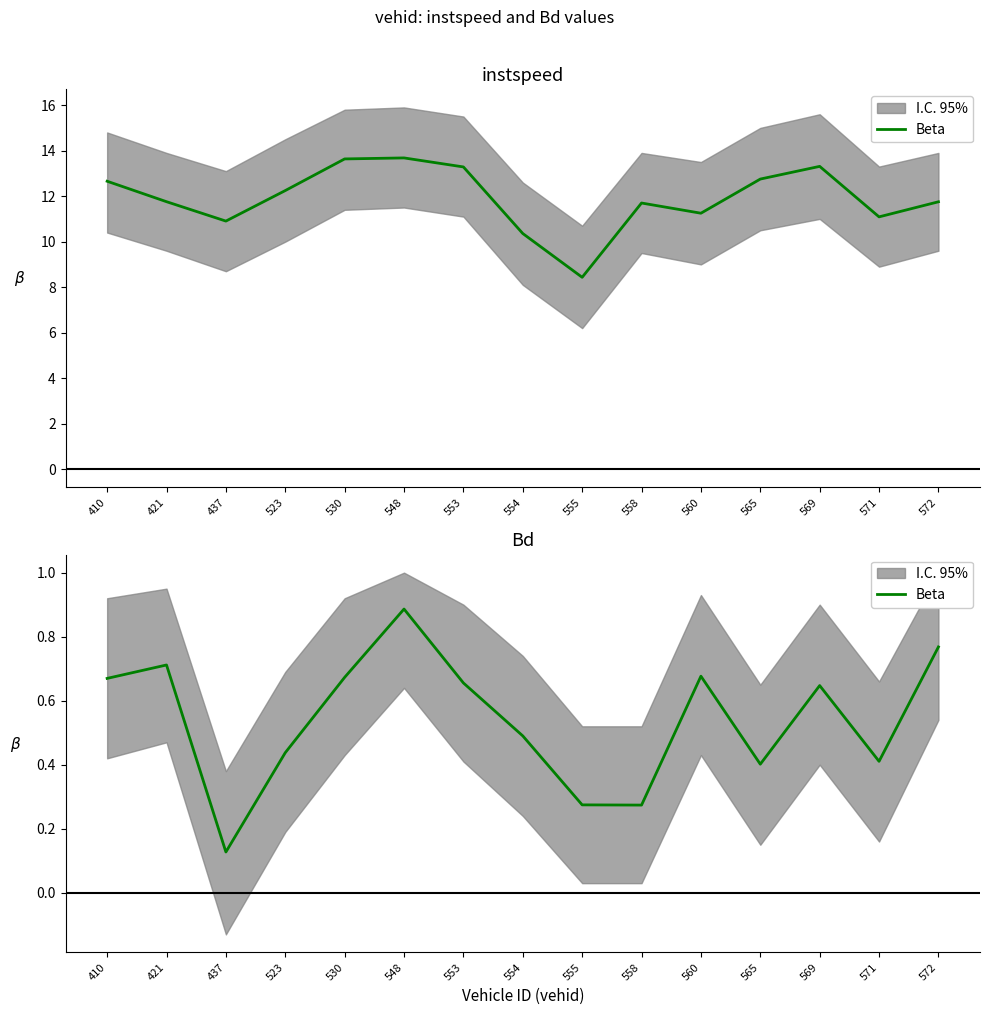

Reading left to right, extract all data points from this chart.

0.7	0.7	0.1	0.4	0.7	0.9	0.7	0.5	0.3	0.3	0.7	0.4	0.6	0.4	0.8